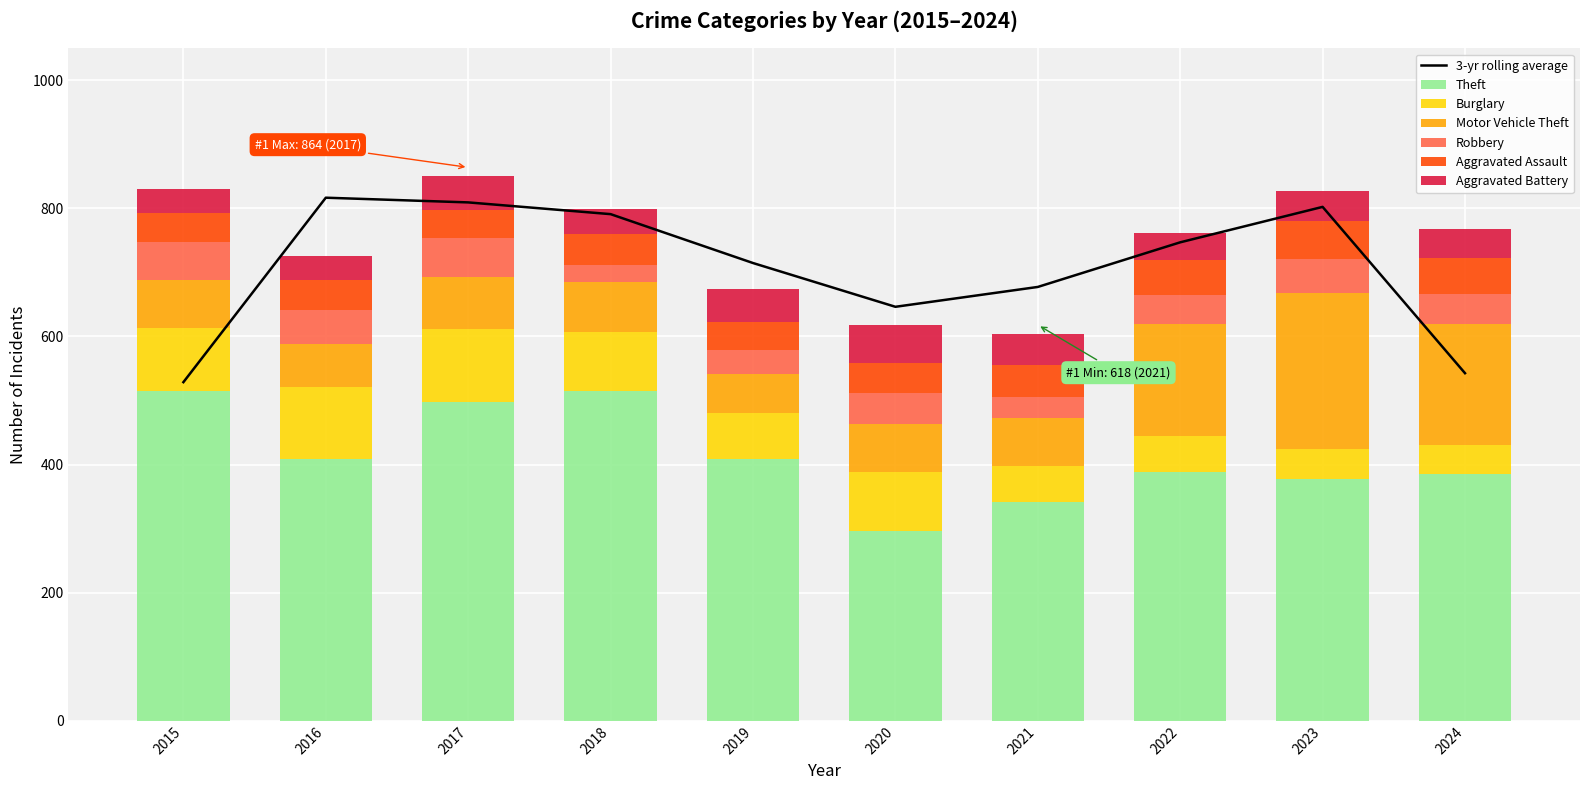

At which label does Aggravated Assault first exceed 48?

2021